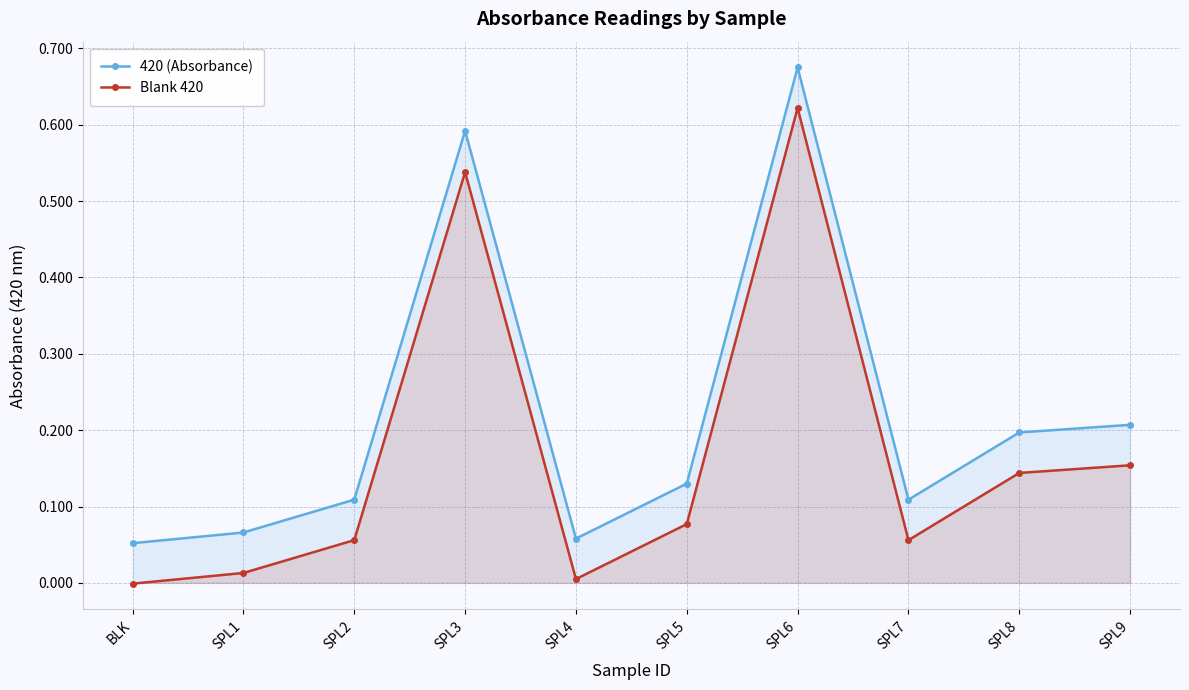

What is the difference between the second highest and second lowest values in the Blank 420 series?

0.5